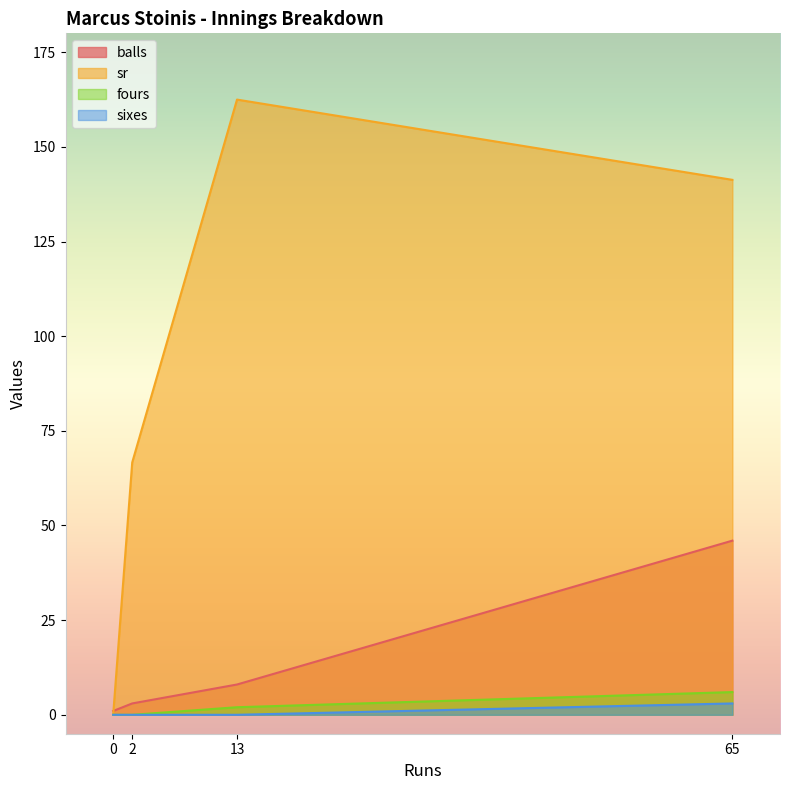

True or false: sixes and sr cross at least once.

False